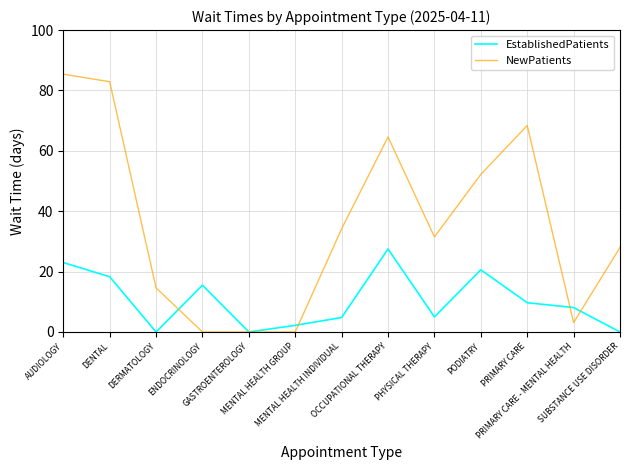

What is the difference between the maximum and second lowest values in the NewPatients series?

85.4